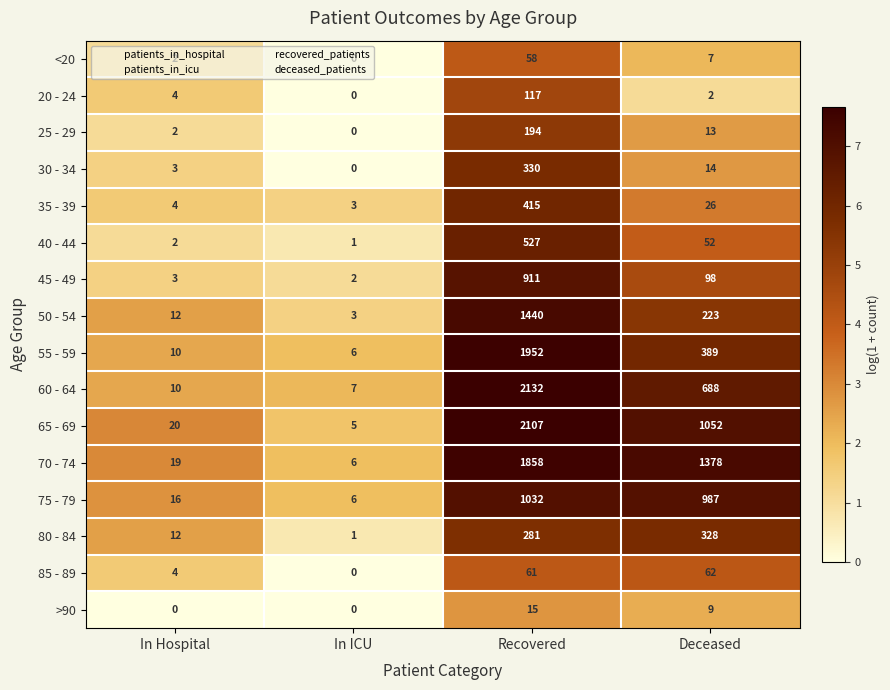

Which series has the largest total across all categories?

70 - 74